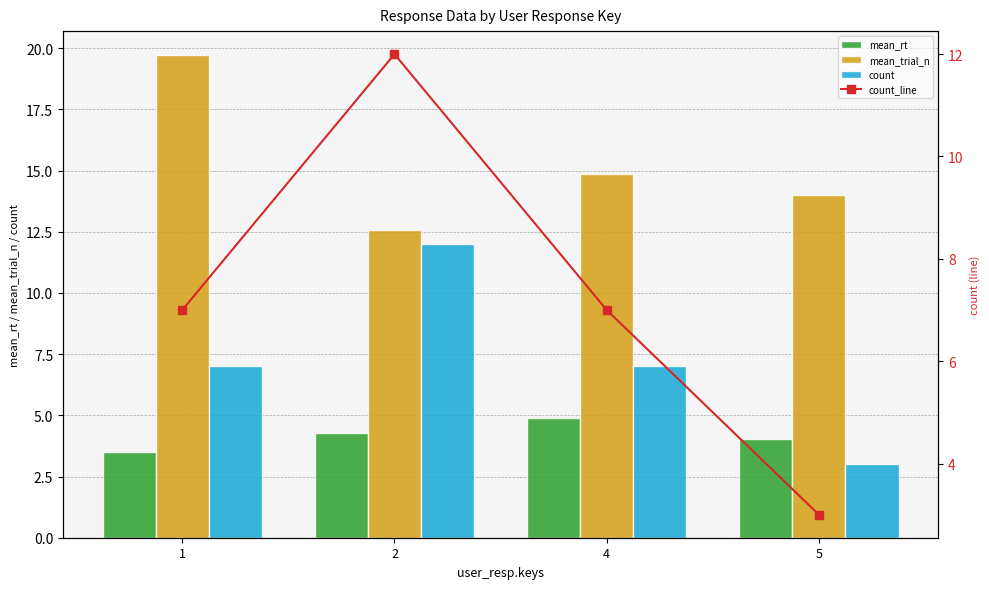

What is the value of the mean_rt bar at the 2nd from the left?

4.3